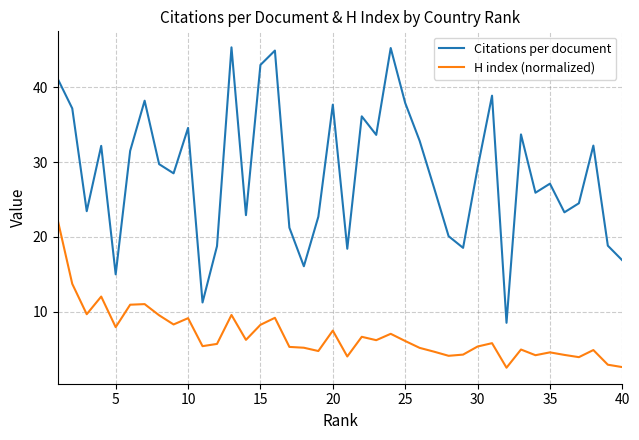

What are all the series names shown in the legend?

Citations per document, H index (normalized)